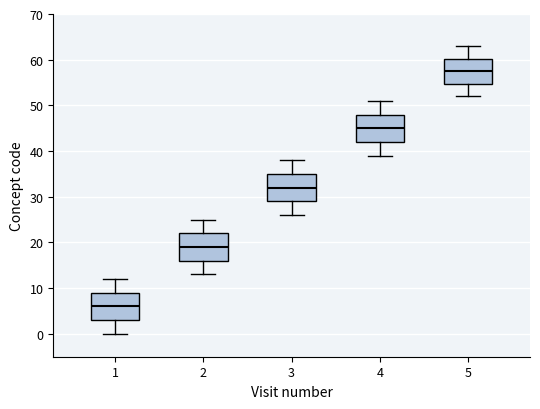

Where is the lower edge of the box at x = 1 on the y-axis? The values are not printed on the chart, so give them approximately, as read against the axis.

3